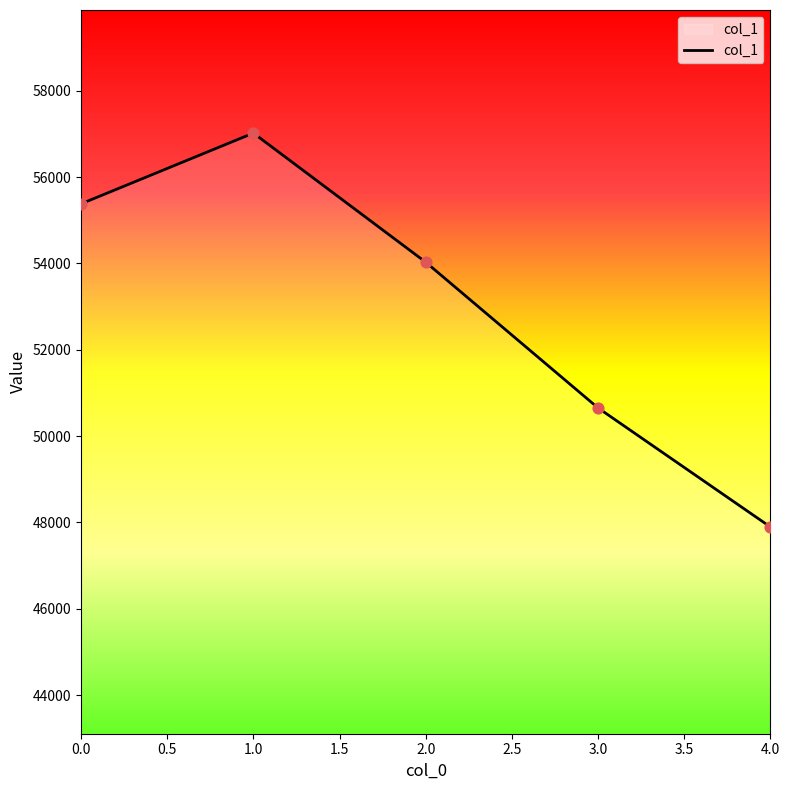

What is the change in value from 0.0 to 1.0?

+1639